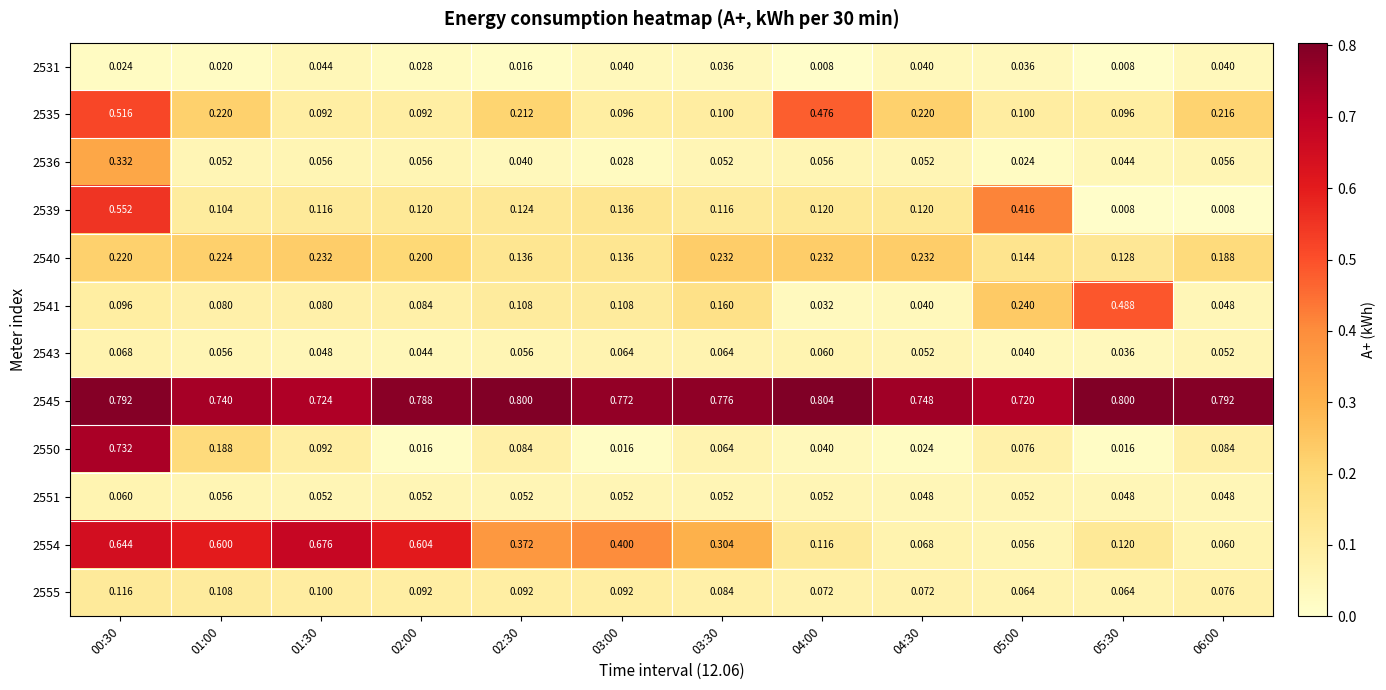

Is the value of 2545 at 01:00 greater than the value of 2536 at 01:00?

Yes